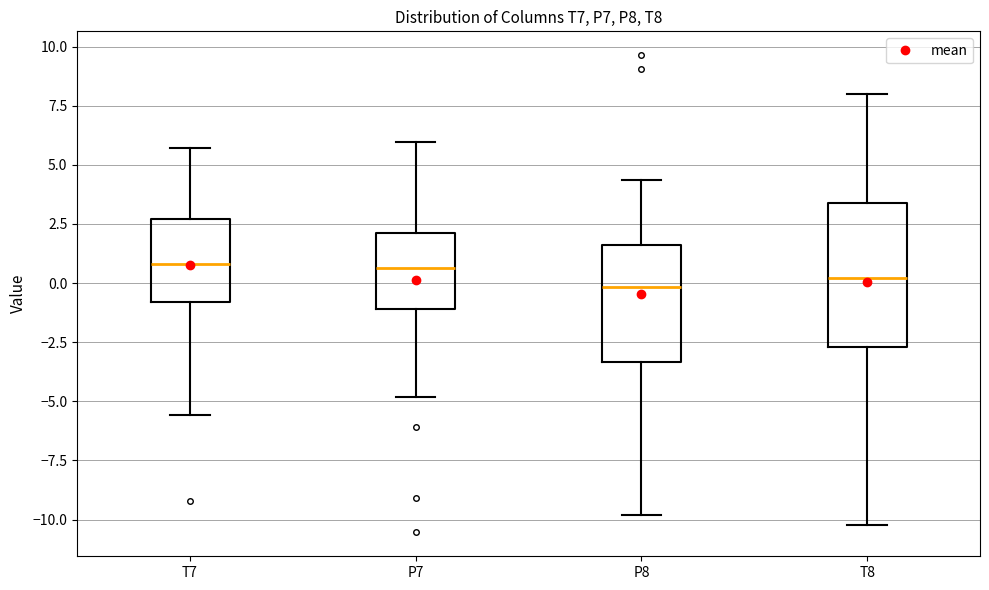

Where does the upper whisker of the box for T7 end on the y-axis? The values are not printed on the chart, so give them approximately, as read against the axis.

5.5